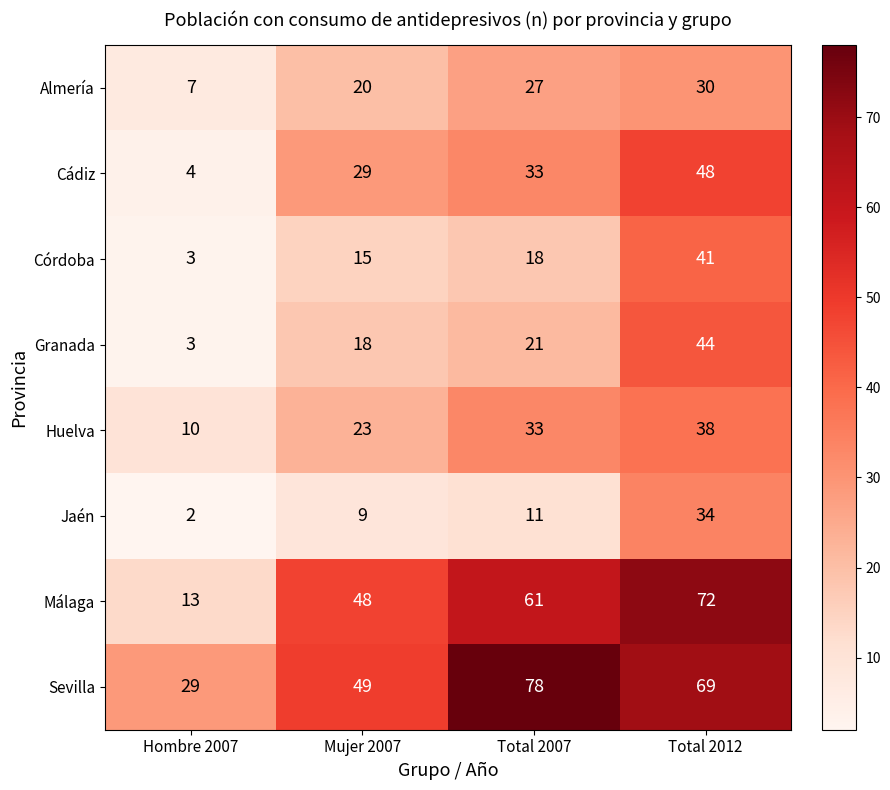

At which label is Málaga closest to 42?

Mujer 2007